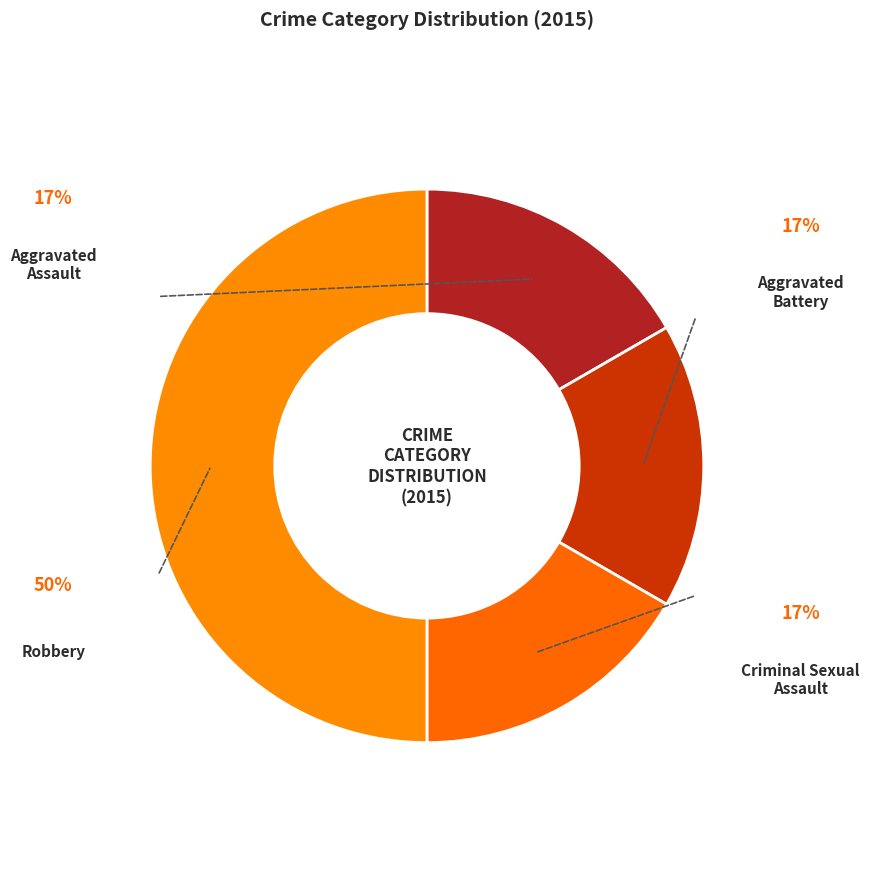

How many segments does this pie chart have?

4